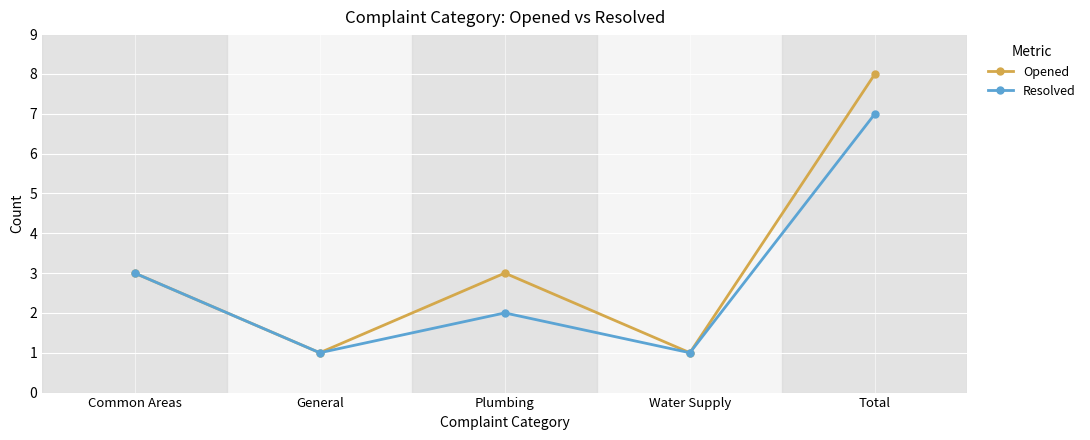

What are all the series names shown in the legend?

Opened, Resolved